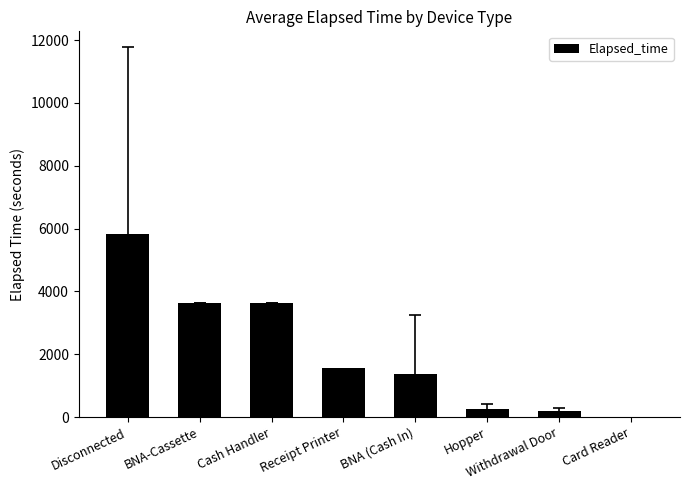

What is the sum of all values?

16513.0